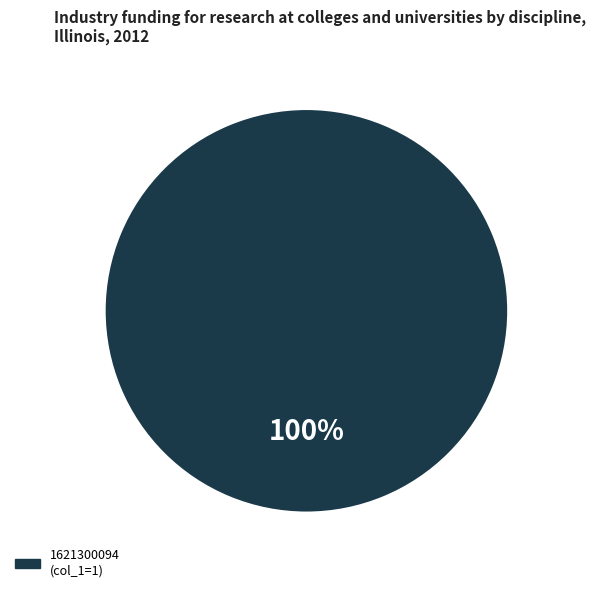

Does any single category account for the majority?

Yes